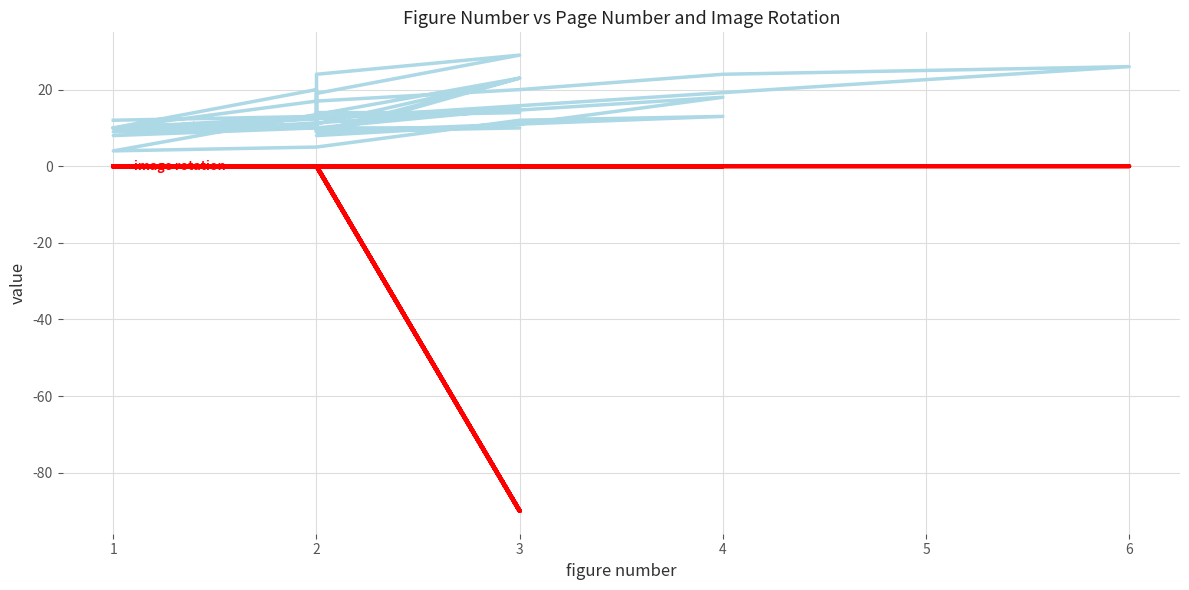

Rank the series by their average value, from lowest to highest.

image rotation, page number